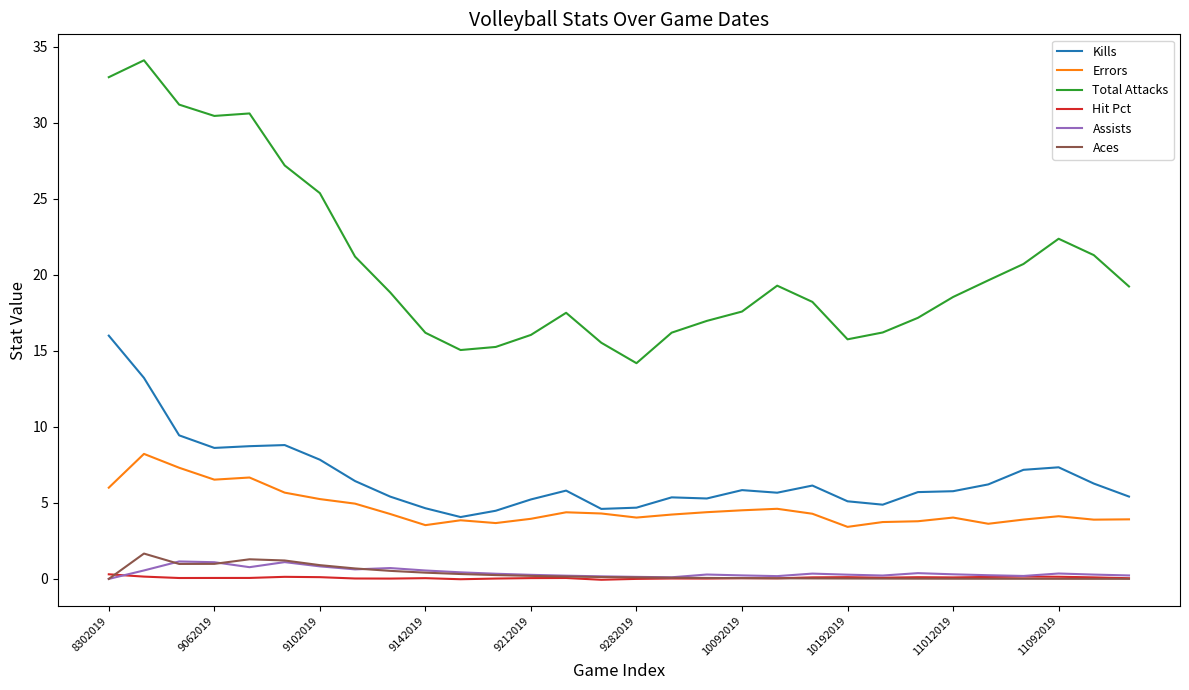

True or false: Total Attacks and Errors intersect in this chart.

False